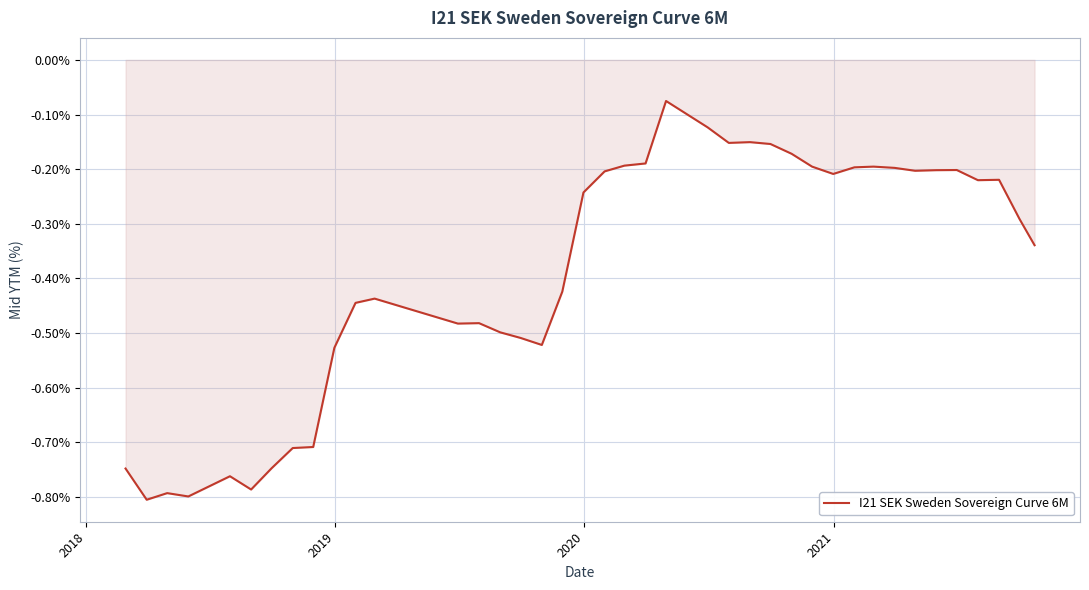

What is the difference between the maximum and minimum values?

0.7